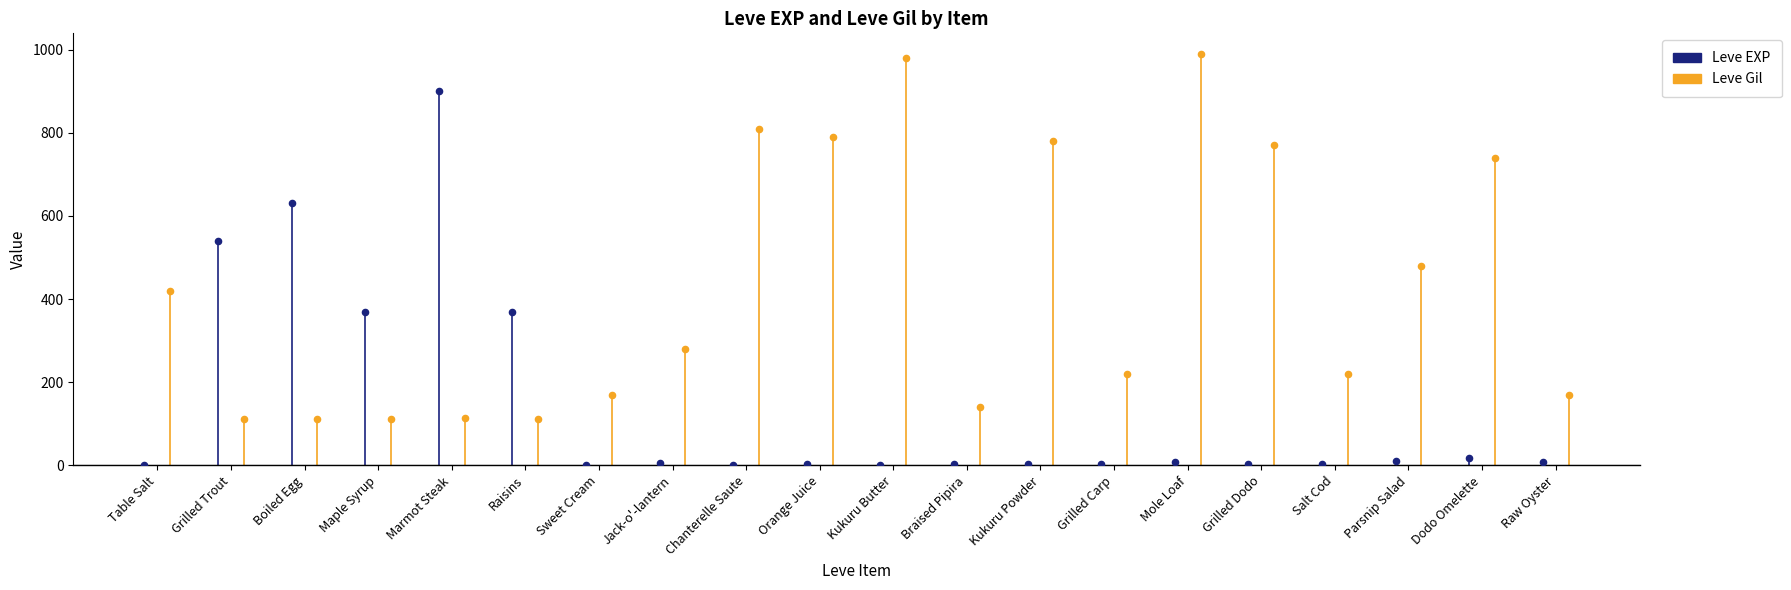

Is the value of Leve EXP at Boiled Egg greater than the value of Leve Gil at Braised Pipira?

Yes